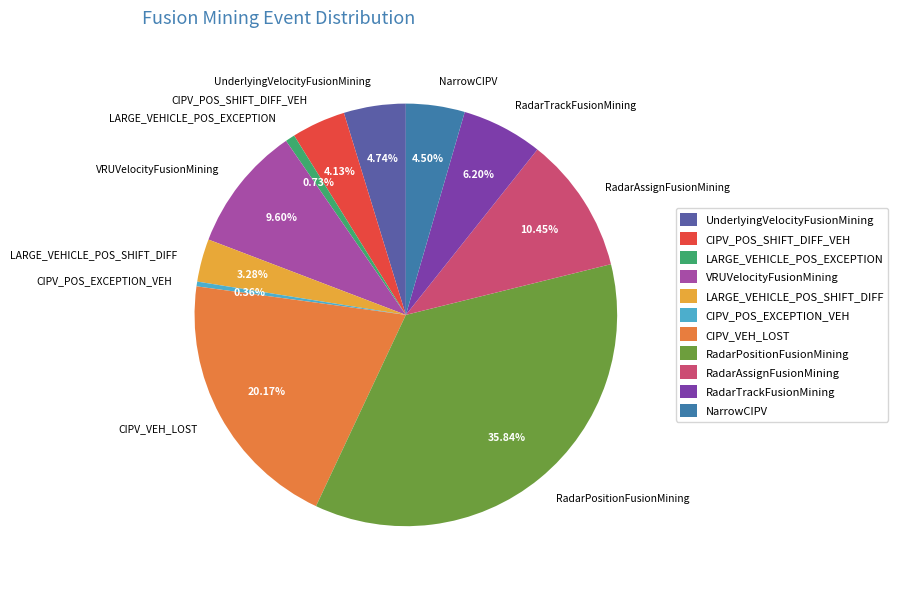

To the nearest percent, what portion does CIPV_VEH_LOST represent?

20%